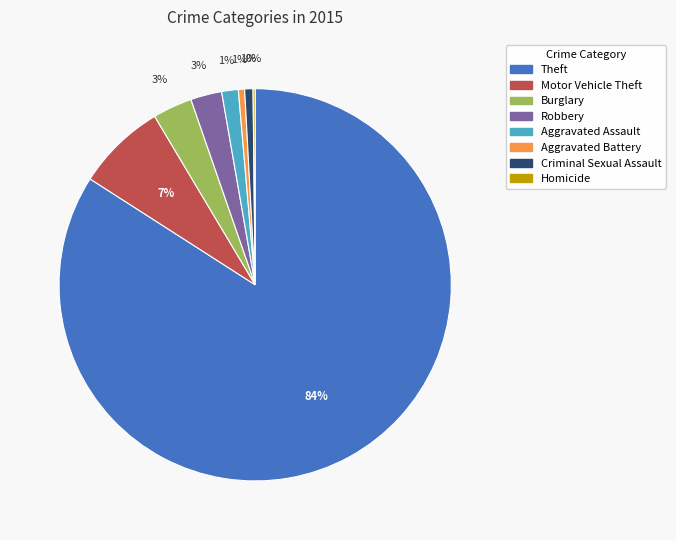

Is there any slice that represents more than half of the pie?

Yes